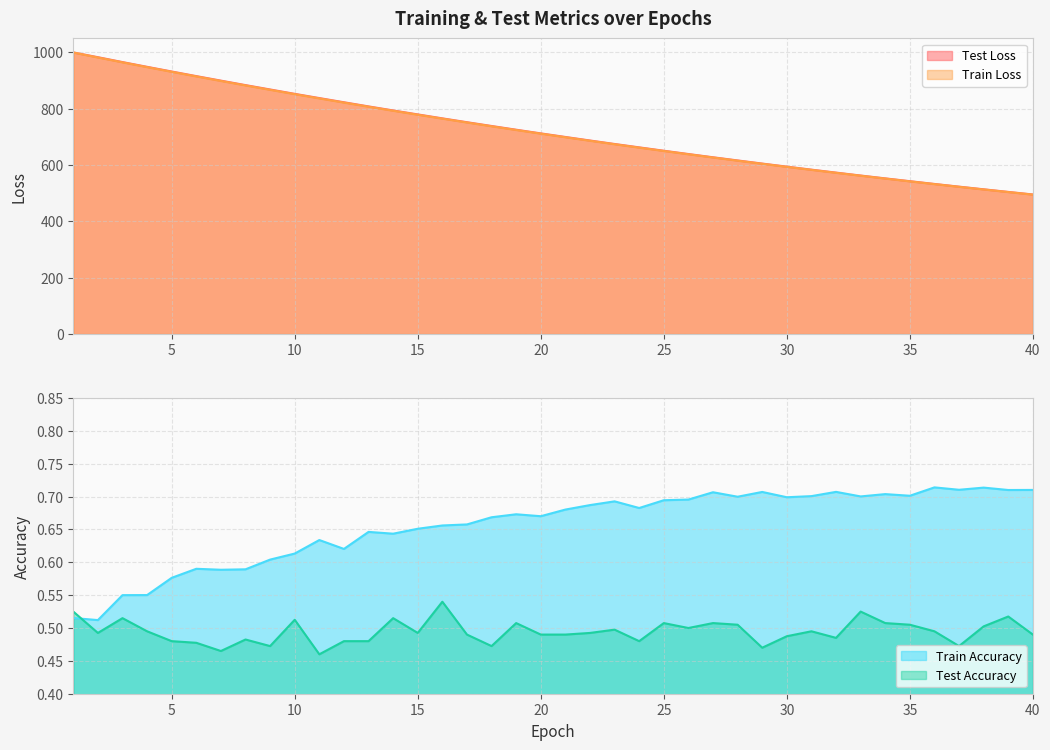

What is the difference between the highest and lowest values at 4?

947.5